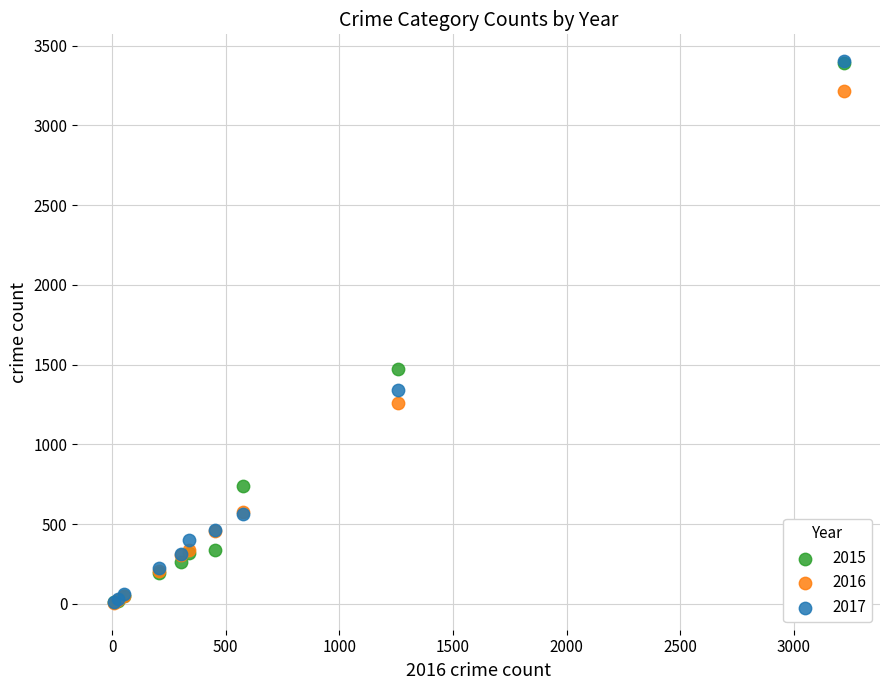

In the 2017 series, what Y value is closest to 1705?

1339